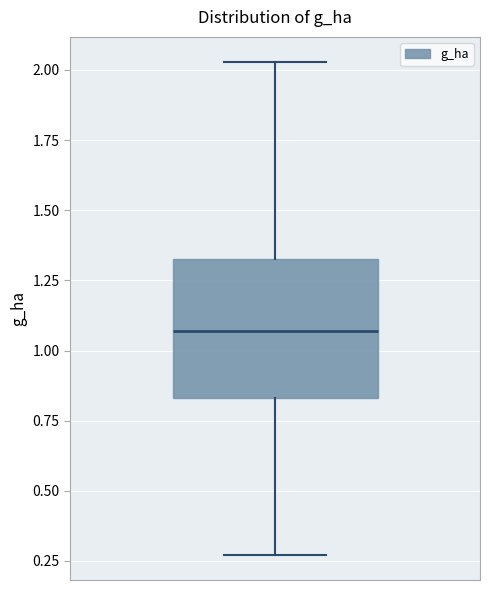

Where does the lower whisker of the box end on the y-axis? The values are not printed on the chart, so give them approximately, as read against the axis.

0.25